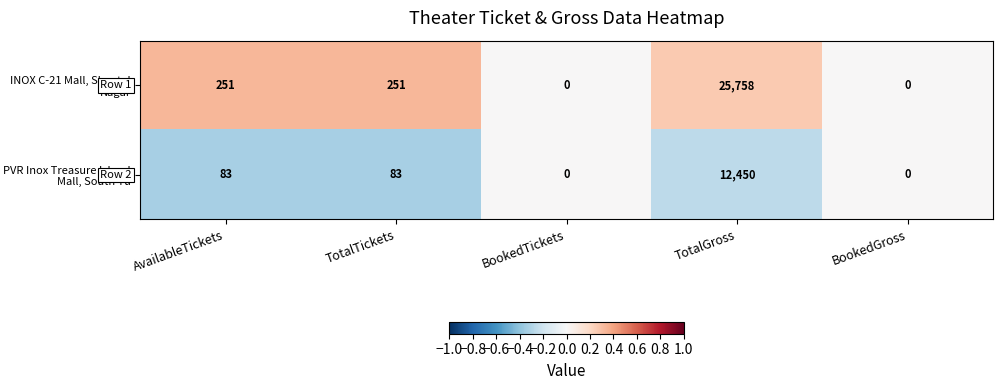

What is the greatest value displayed?

25758